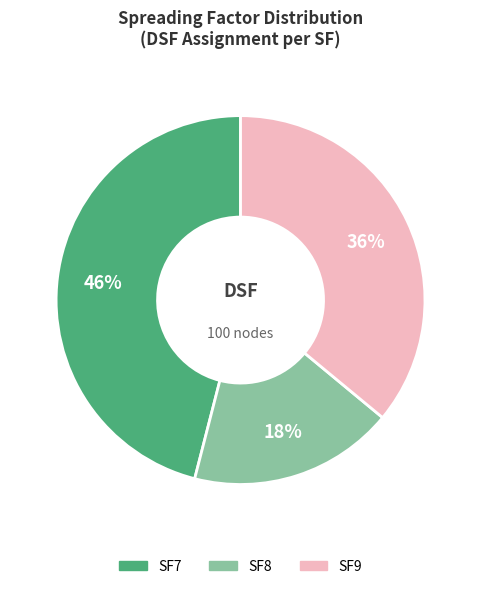

To the nearest percent, what is the average slice percentage?

33%